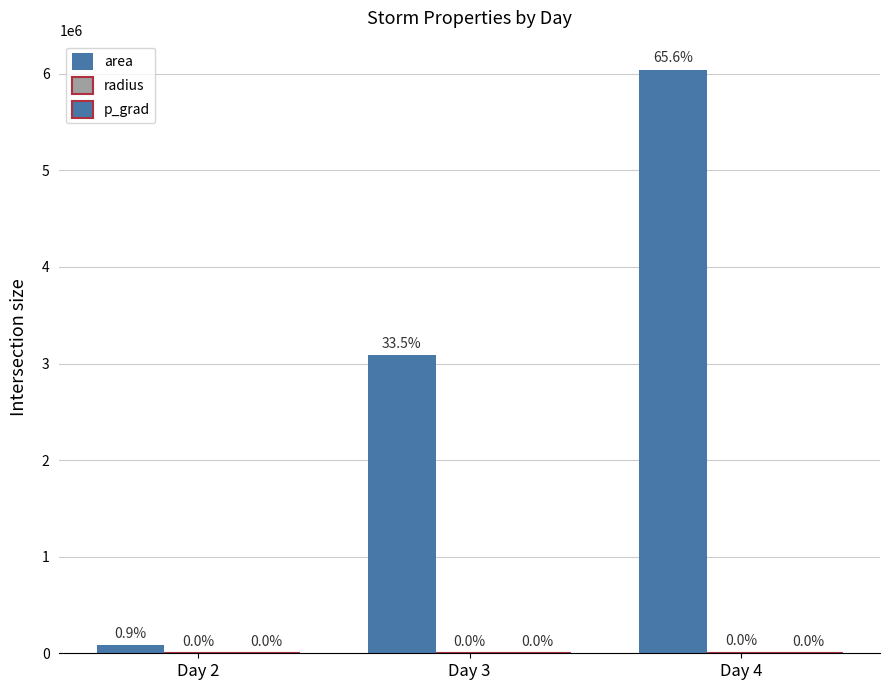

How many groups of bars are there?

3